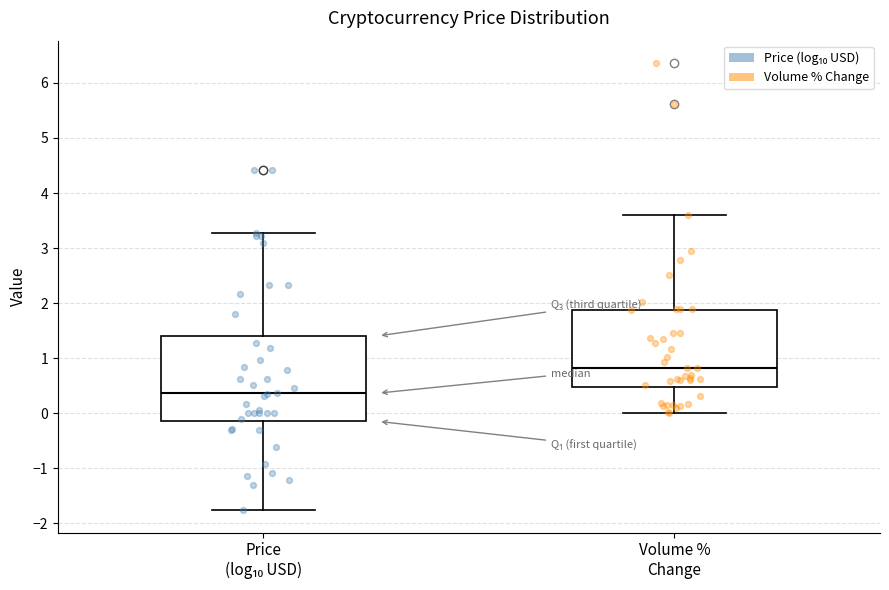

Reading left to right, transcribe this box plot: for each box, give where its median line is, the range the box spans, and where its two whiskers end, as read against the y-axis. The values are not printed on the chart, so give them approximately, as read against the axis.

Price (log₁₀ USD): median 0.4, box -0.1 to 1.4, whiskers -1.8 to 3.3
Volume % Change: median 0.8, box 0.5 to 1.9, whiskers 0.0 to 3.6